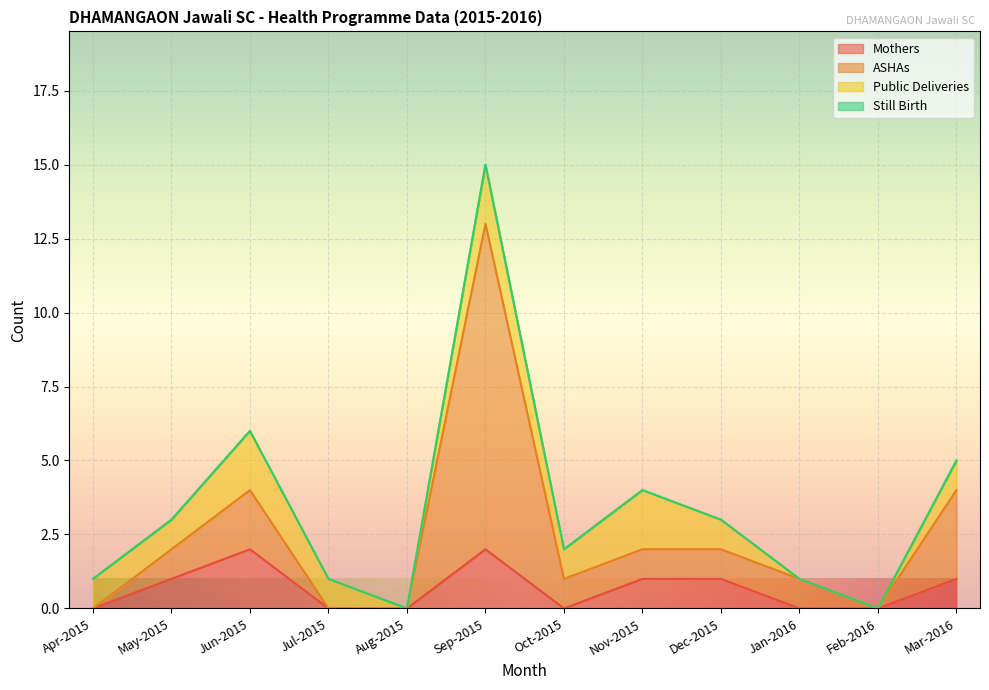

The Mothers series shows 1 at May-2015. True or false?

True